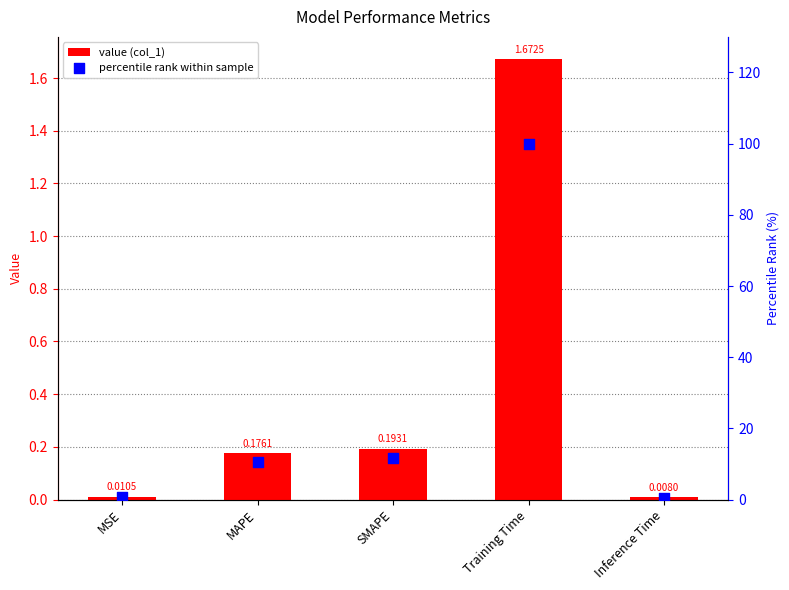

Is the value of col_1 at Inference Time greater than the value of percentile rank at MAPE?

No